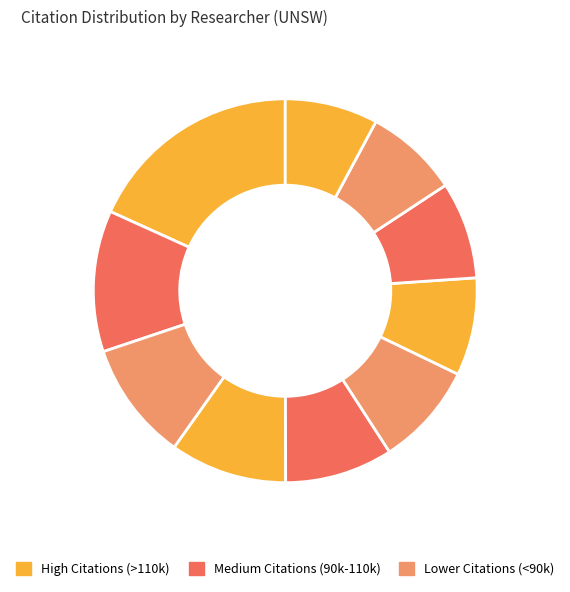

Count the number of slices in the pie.

10